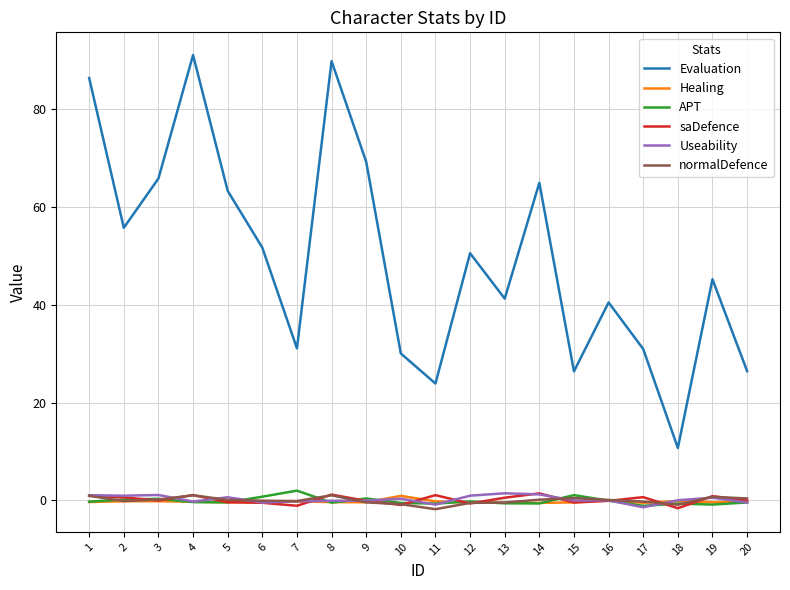

How many series are shown in this chart?

6